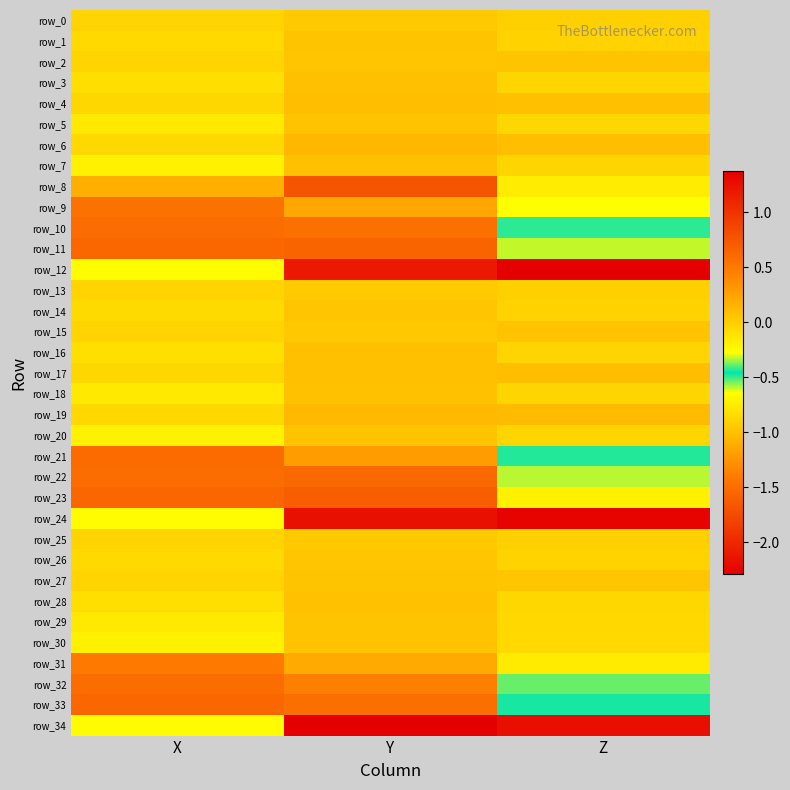

Rank the series at X from lowest to highest value.

row_11, row_23, row_33, row_21, row_10, row_22, row_32, row_9, row_31, row_8, row_12, row_24, row_34, row_20, row_7, row_30, row_5, row_18, row_29, row_16, row_3, row_28, row_14, row_1, row_26, row_6, row_19, row_4, row_17, row_2, row_13, row_15, row_27, row_0, row_25